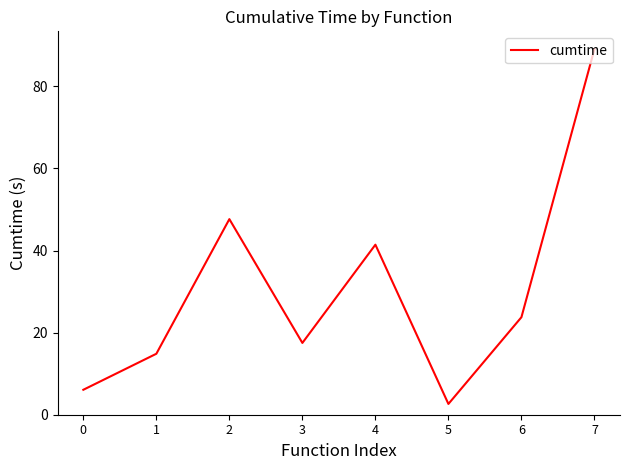

At which category does the data reach its first local valley?

3